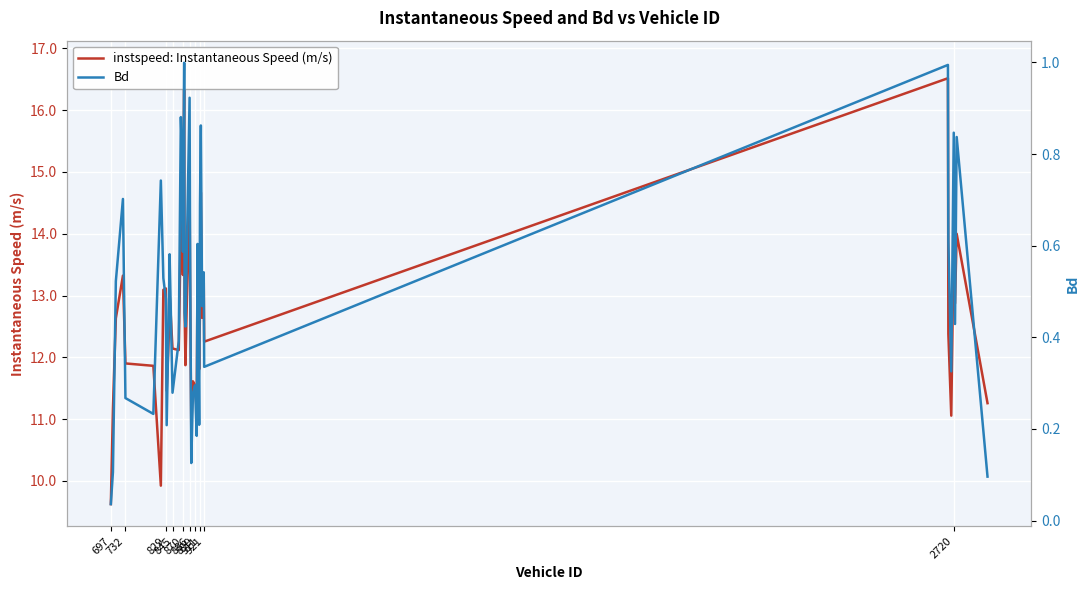

What is the value of the Bd point at the 29th from the left?

0.7